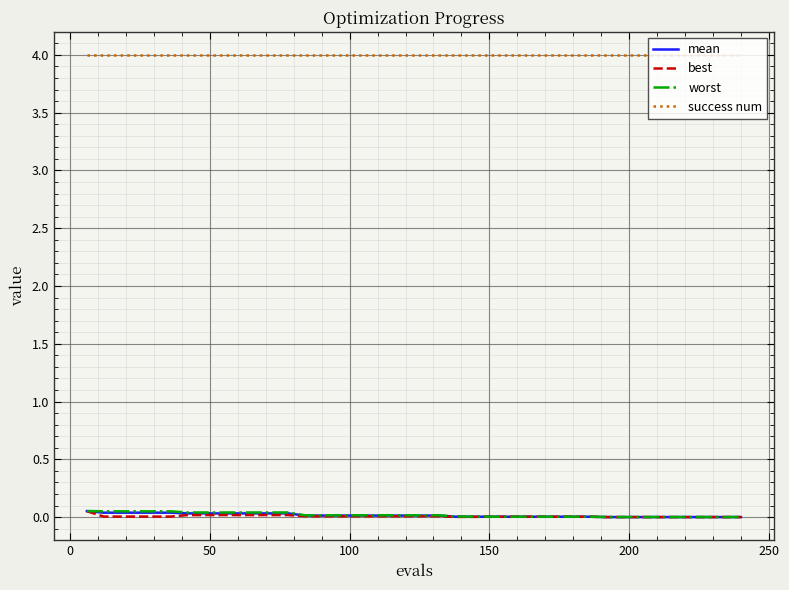

What is the greatest value displayed?

4.0